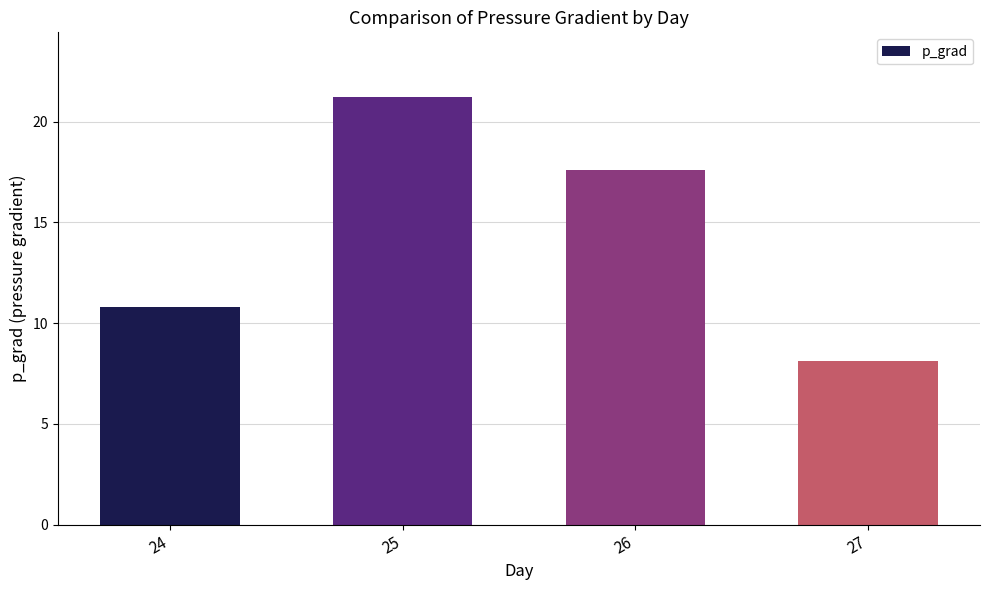

At which category does the chart reach its minimum across all series?

27